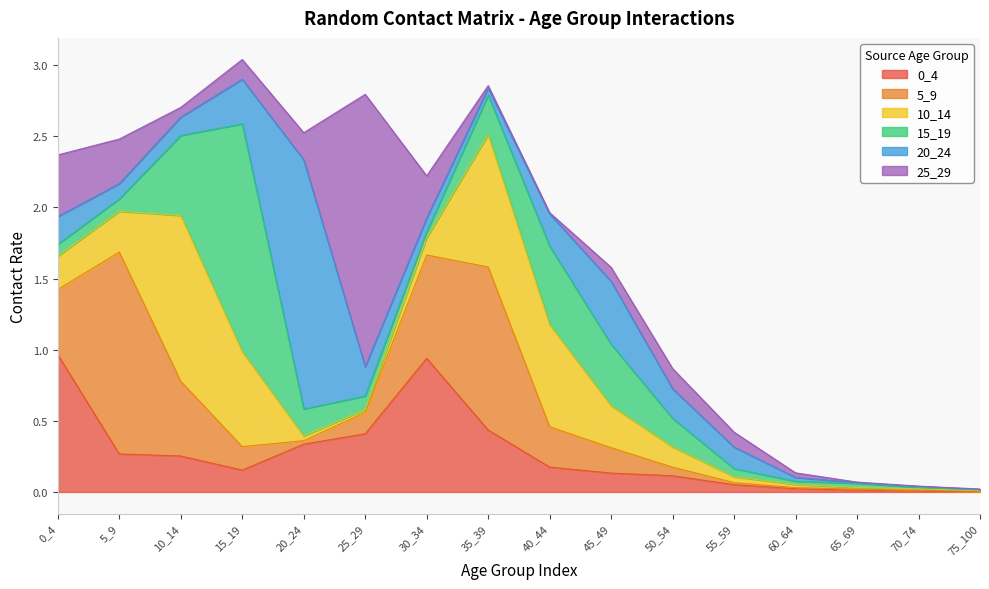

What is the average value of the 0_4 series?

0.3